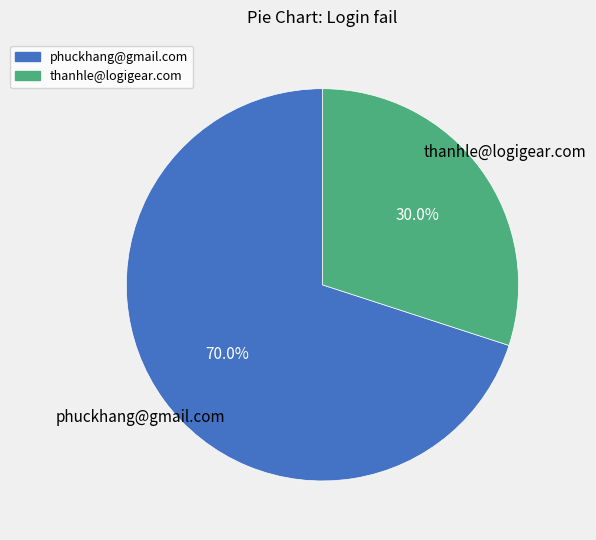

Rank the categories by value from highest to lowest.

phuckhang@gmail.com, thanhle@logigear.com